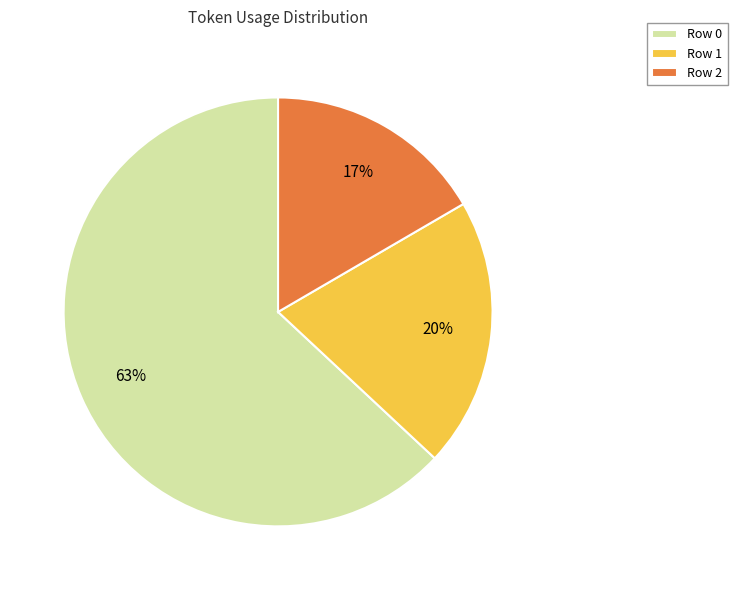

Which has a higher value, Row 1 or Row 0?

Row 0